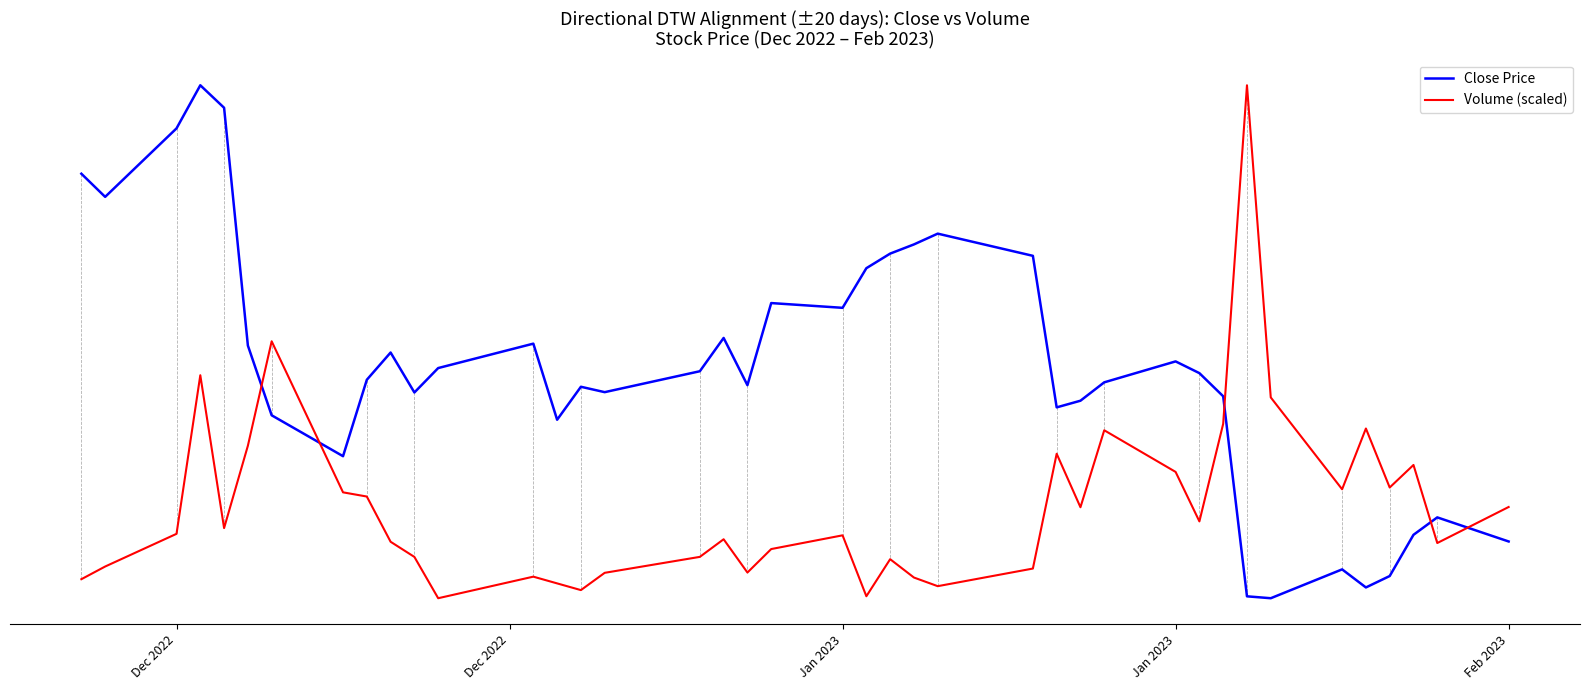

Which series has the largest total across all categories?

Close Price